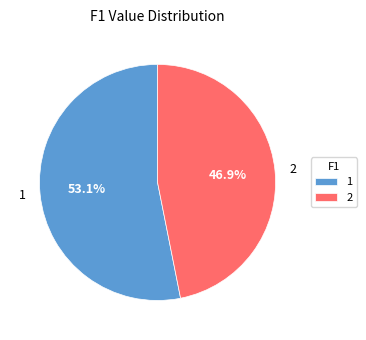

To the nearest percent, what percentage of the pie is 1?

53%